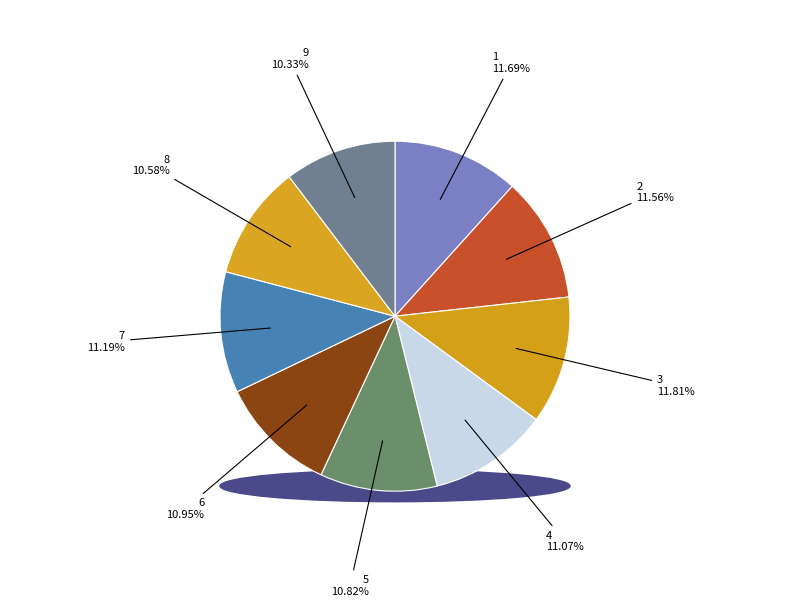

What percentage do 9 and 4 together represent?

21.4%